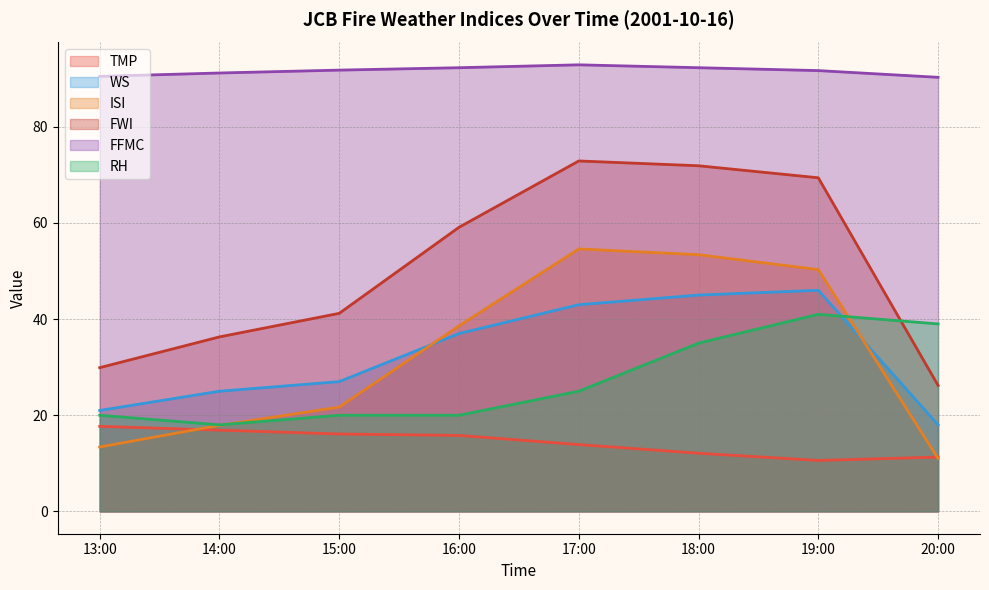

Which series has the largest total across all categories?

FFMC